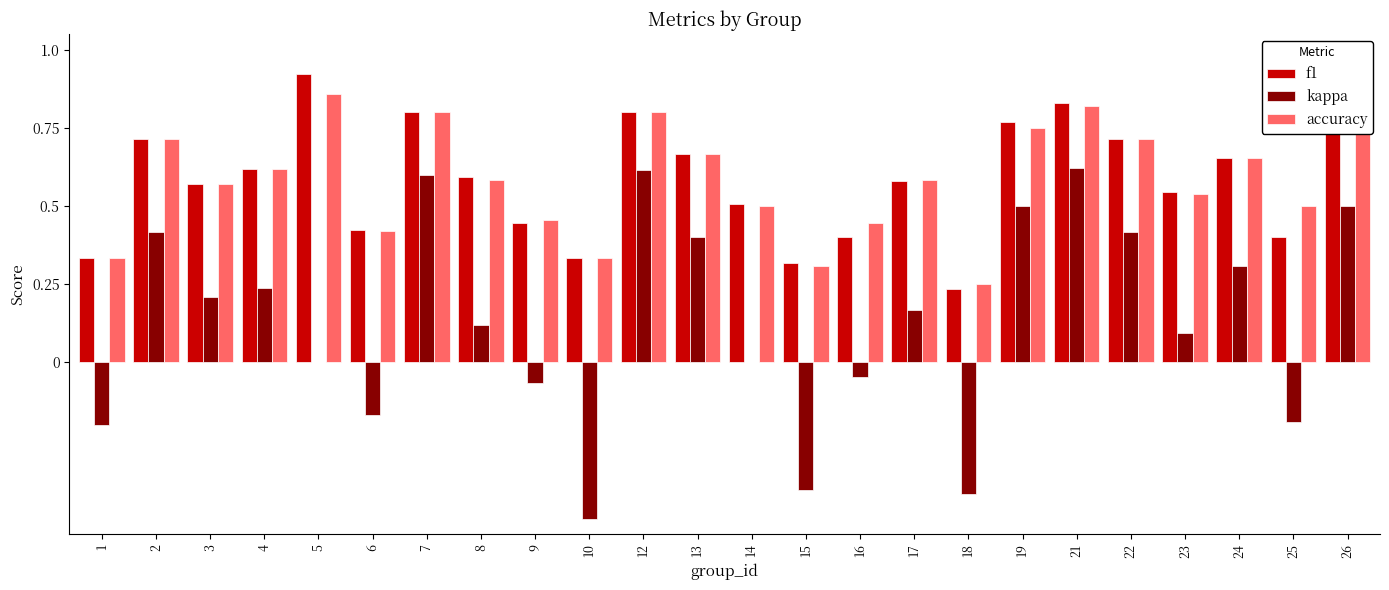

True or false: accuracy has a value of 0.3 at 23.

False